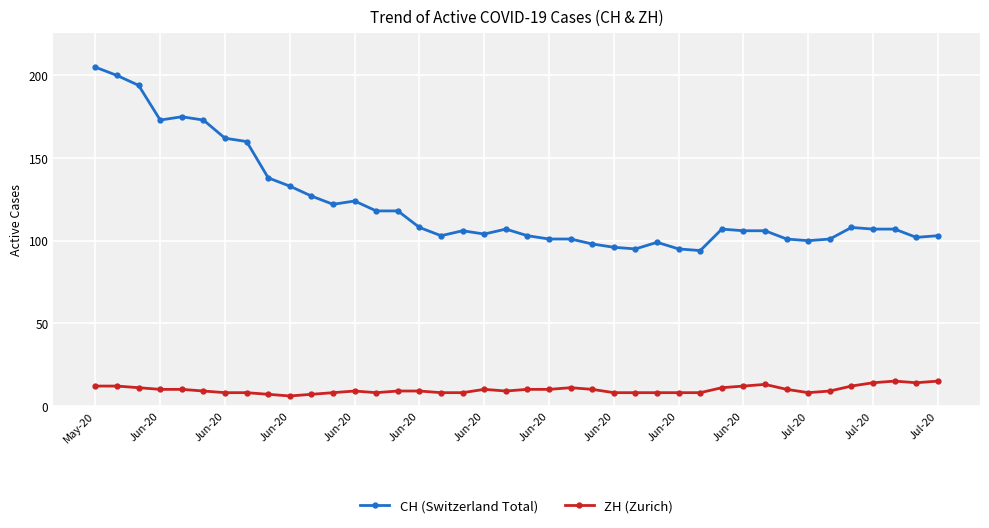

Rank the series by their maximum value, from highest to lowest.

CH (Switzerland Total), ZH (Zurich)